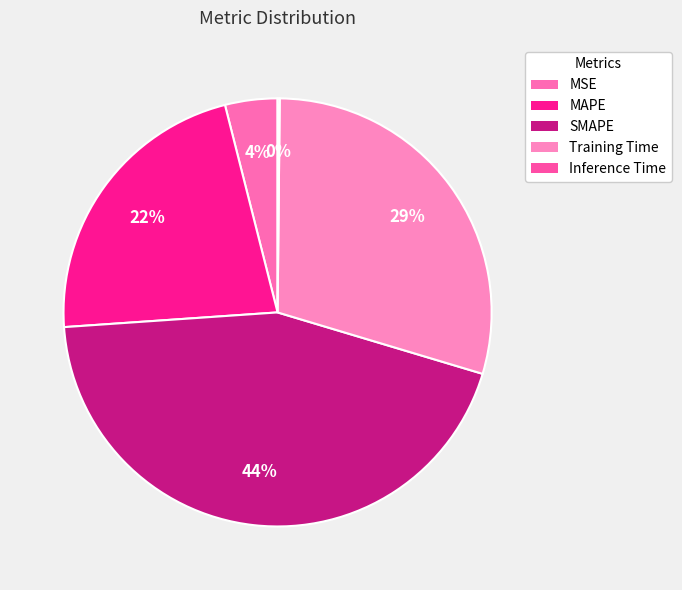

How many slices are in this pie chart?

5